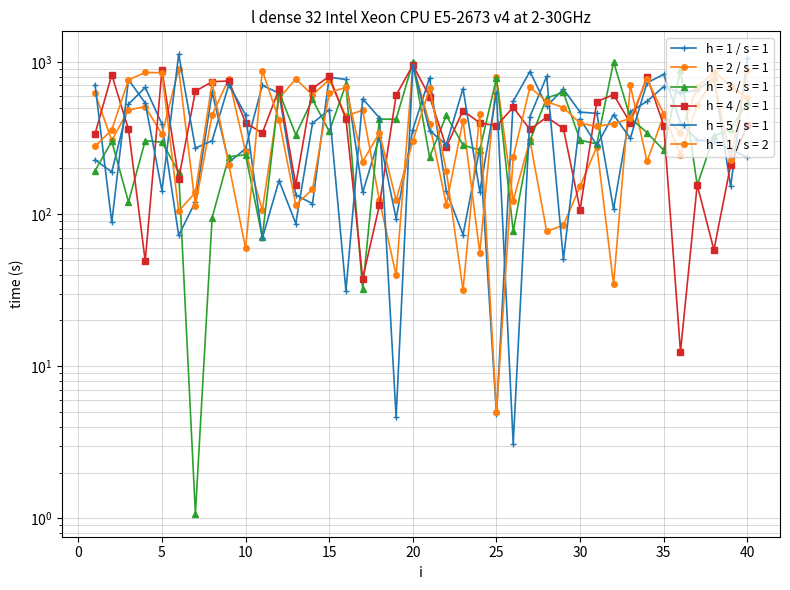

The h = 1 / s = 2 series shows 357.6 at 2. True or false?

True